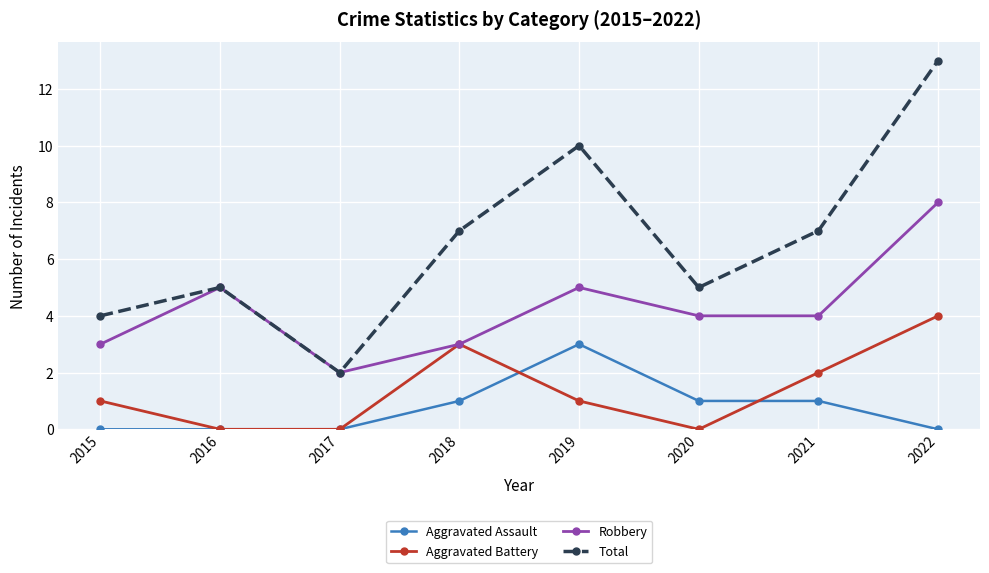

What is the approximate value of Total at 2018, to the nearest 5?

5